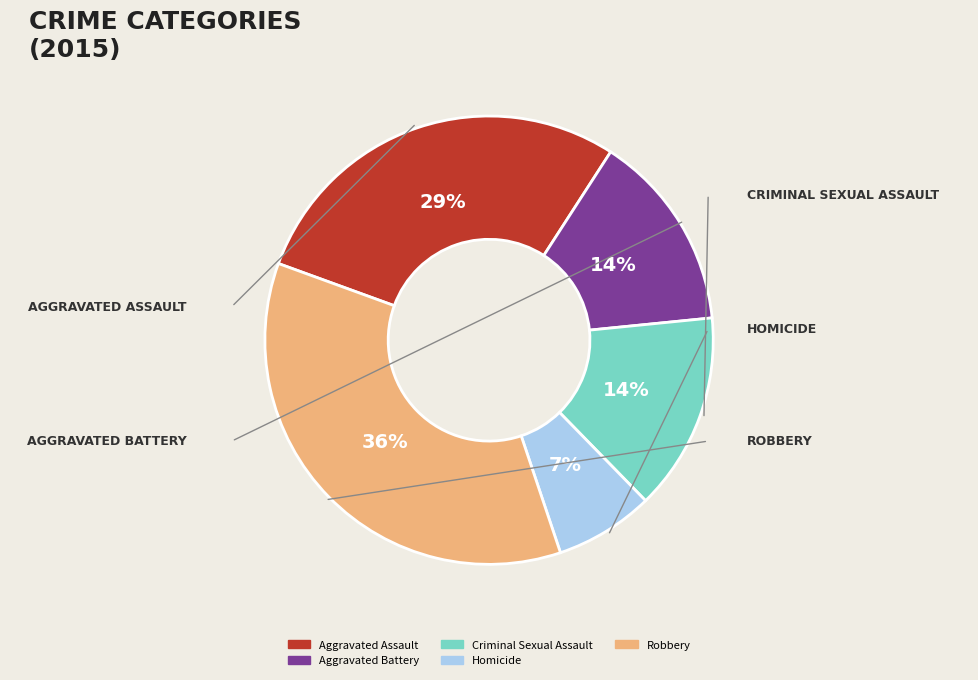

Approximately how many times larger is the value at Criminal Sexual Assault compared to Aggravated Assault?

0.5